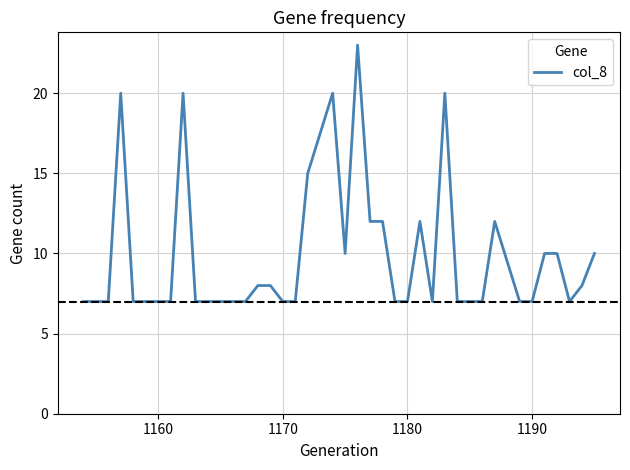

How many lines are shown in the chart?

1